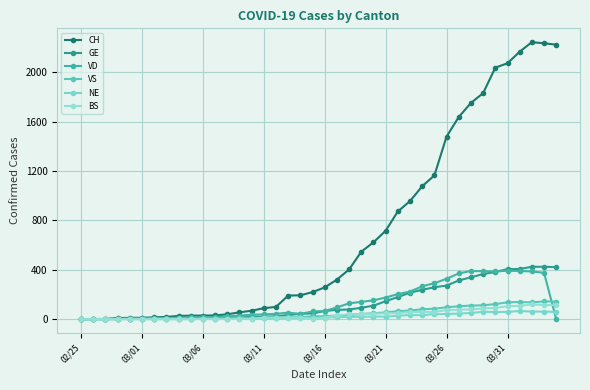

Does the chart display data point markers on the line(s)?

Yes